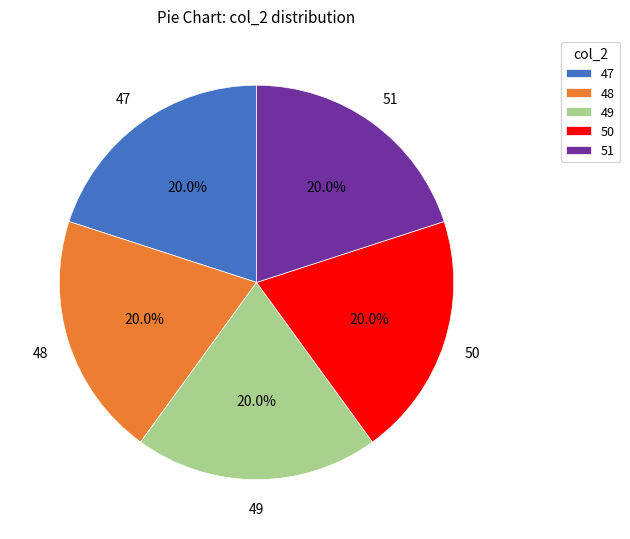

What is the ratio of the value at 51 to the value at 48?

1.0